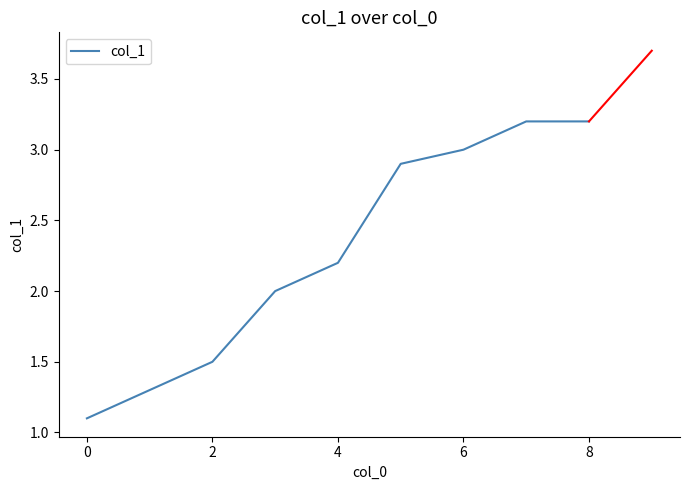

What is the difference between the maximum and minimum values?

2.1